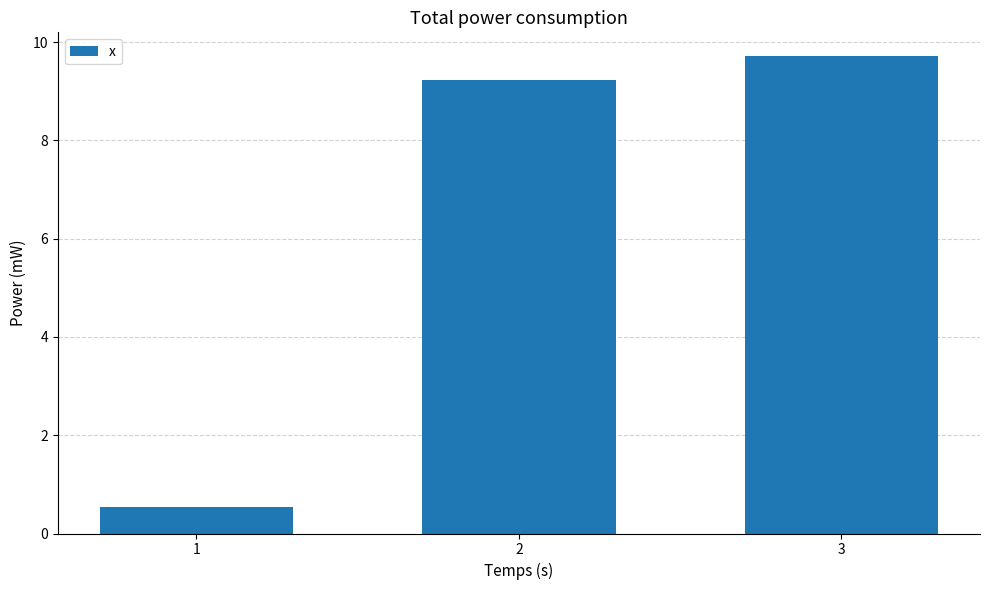

Reading left to right, list all the values displayed in this chart.

0.5	9.2	9.7